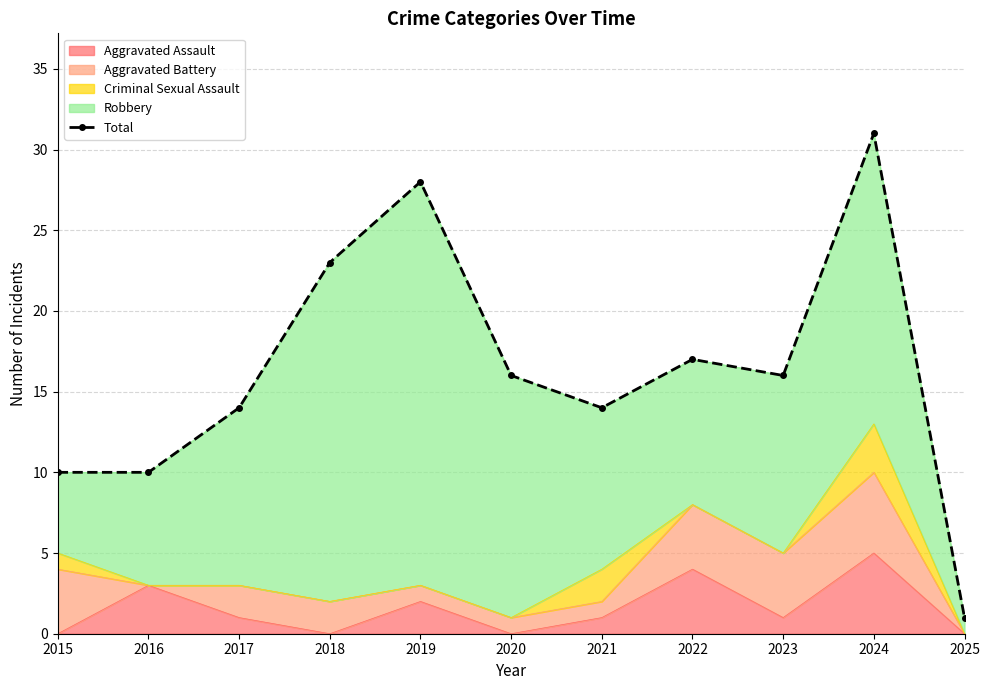

Approximately how many times larger is the value at 2023 compared to 2019?

0.6